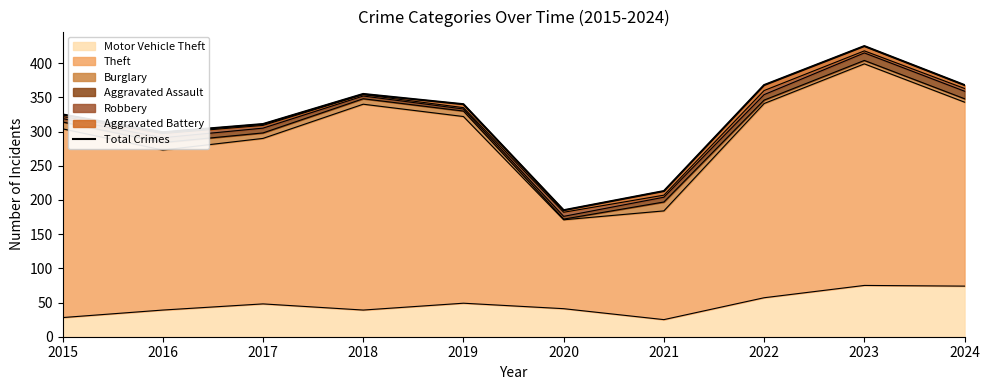

List the labels in order of value, largest first.

2023, 2022, 2024, 2018, 2019, 2015, 2017, 2016, 2021, 2020